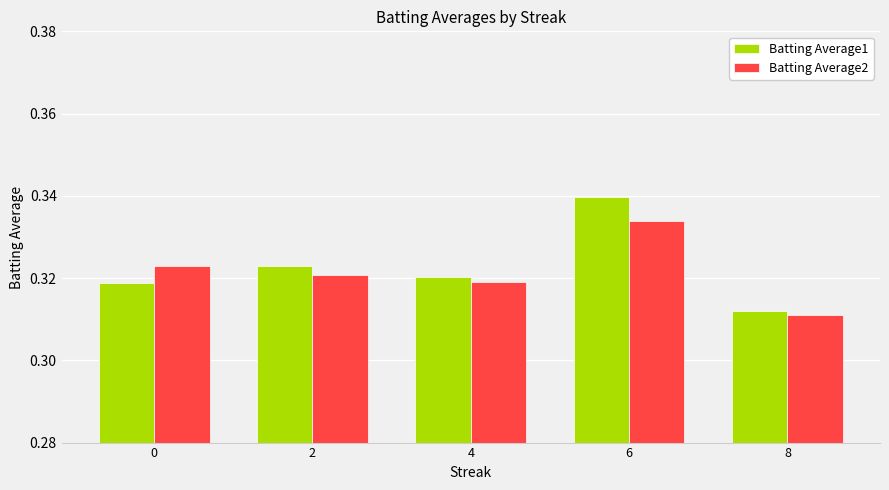

What are all the series names shown in the legend?

Batting Average1, Batting Average2